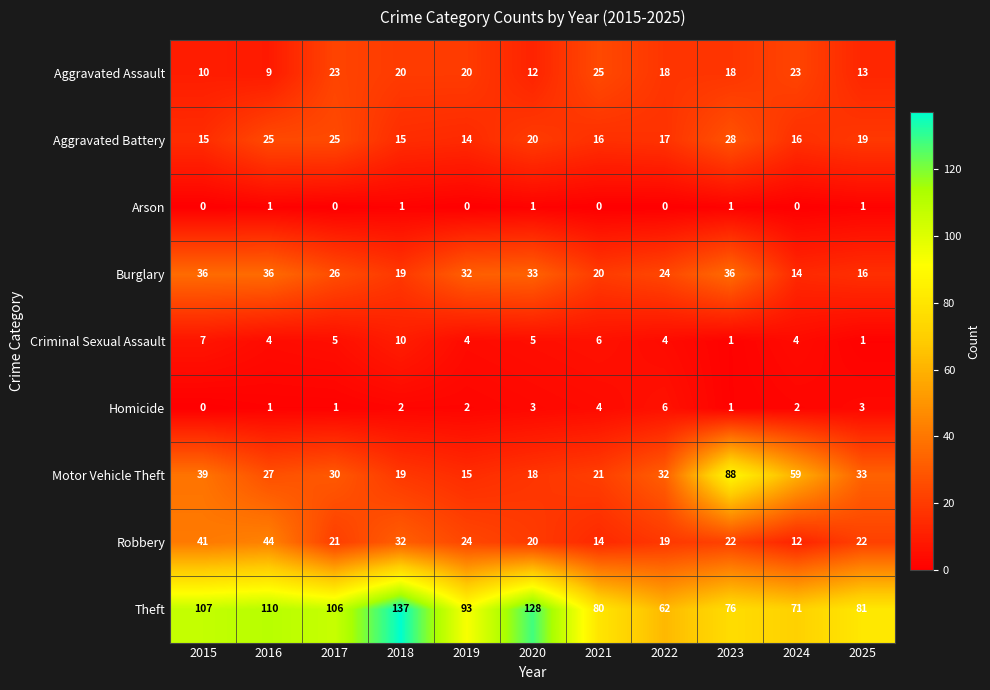

What is the minimum value for Aggravated Battery?

14